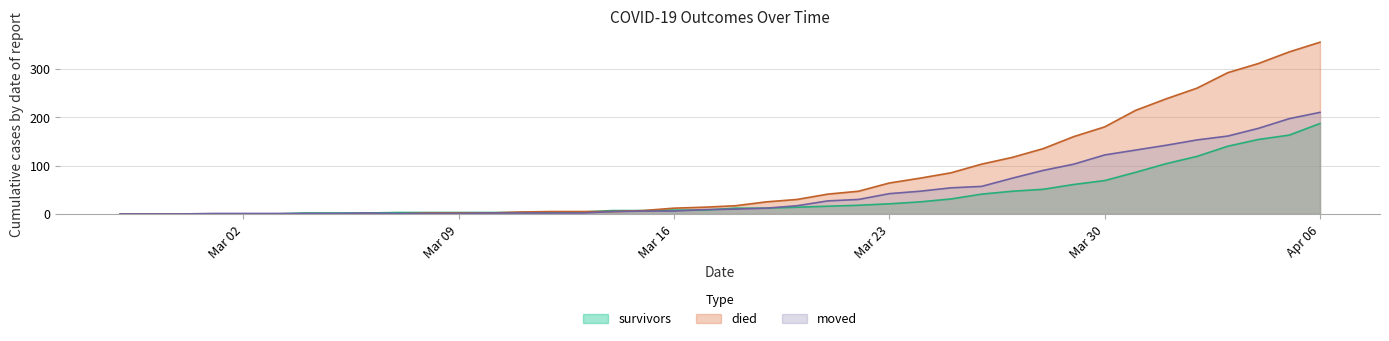

Rank the series at 2020-02-28 from lowest to highest value.

survivors, died, moved